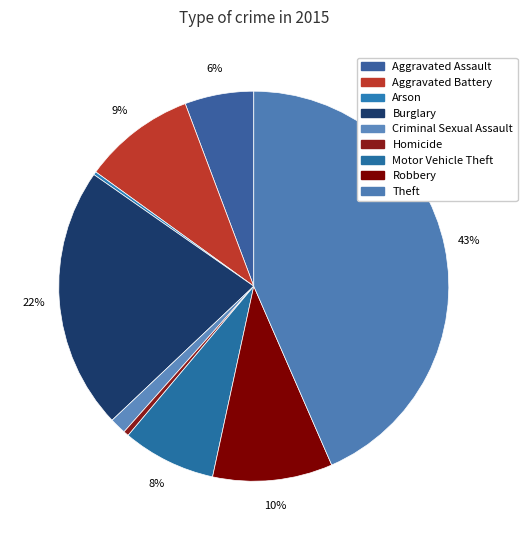

True or false: Arson accounts for 0% of the total.

True